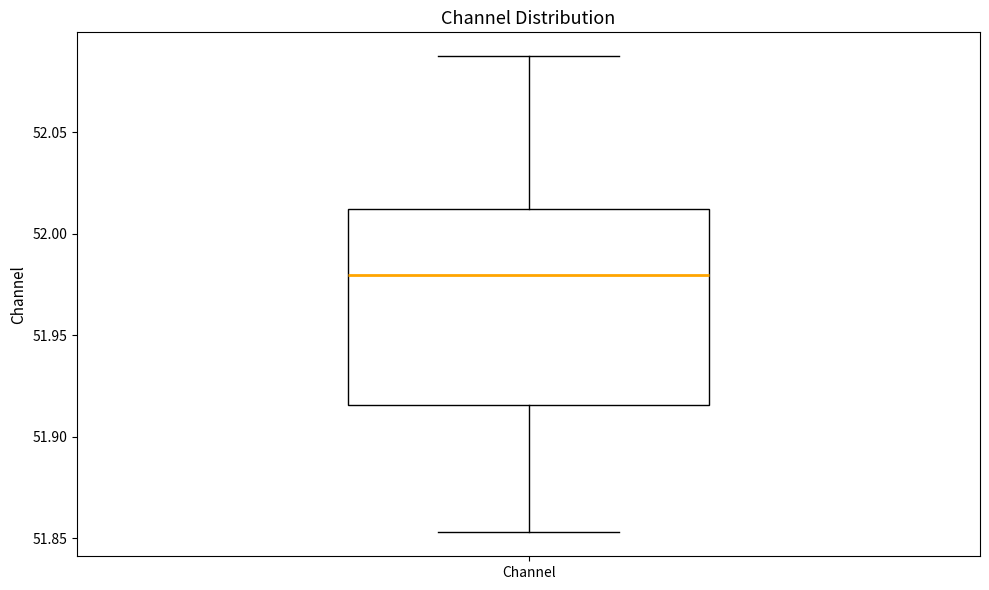

Read this box plot against the y-axis: the position of the median line, the range covered by the box, and the ends of both whiskers. The values are not printed on the chart, so give them approximately, as read against the axis.

median 51.980, box 51.915 to 52.010, whiskers 51.855 to 52.090